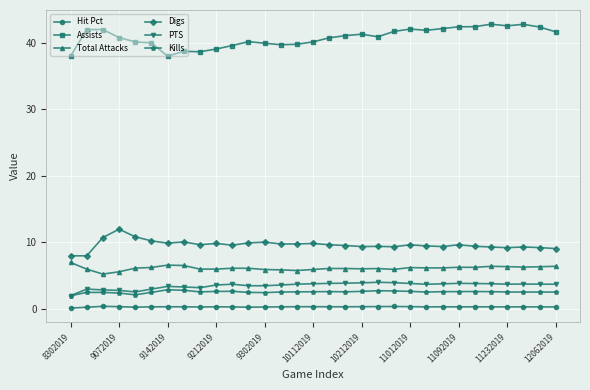

Does the chart display data point markers on the line(s)?

Yes